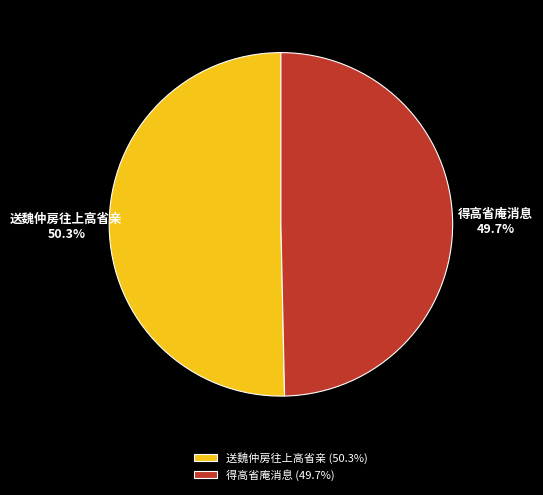

What portion of the pie excludes 得高省庵消息?

50.3%